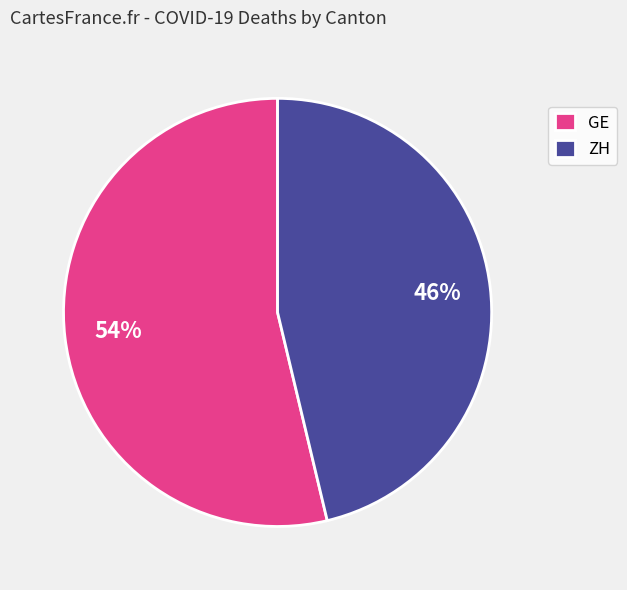

What percentage is the GE slice, to the nearest percent?

54%